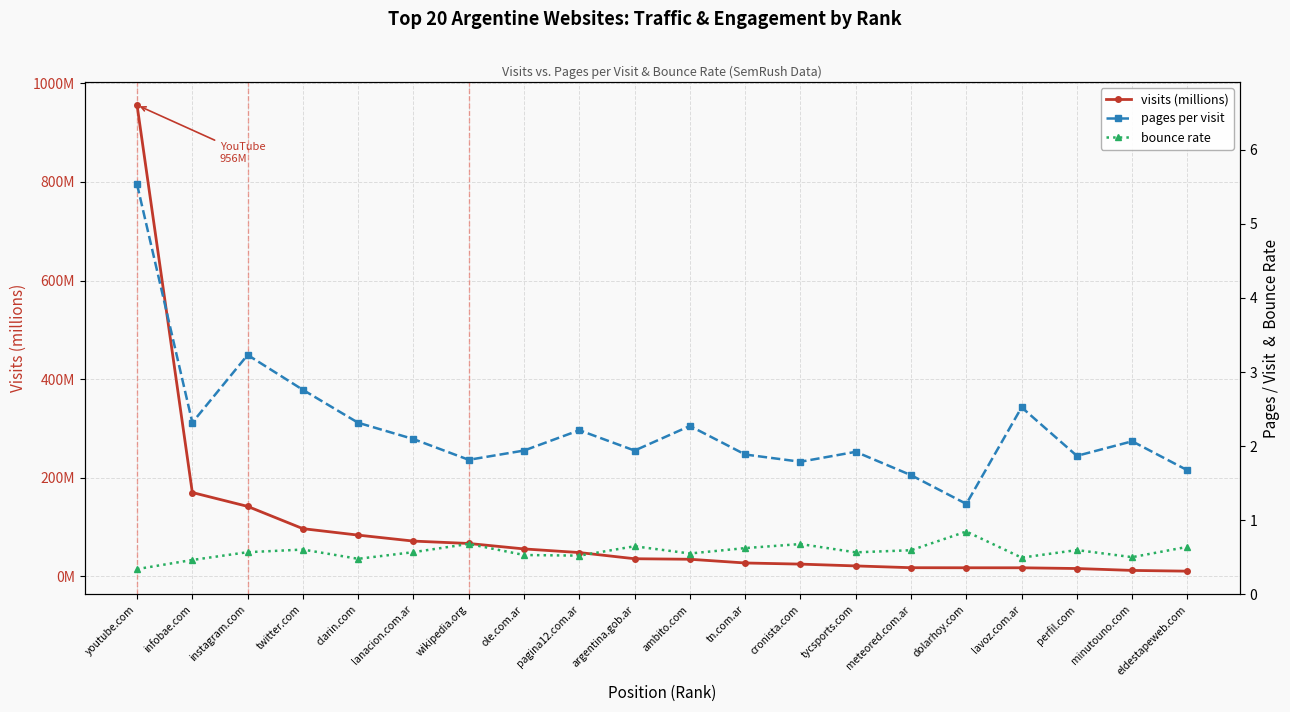

What is the label of the 18th point from the left?

perfil.com